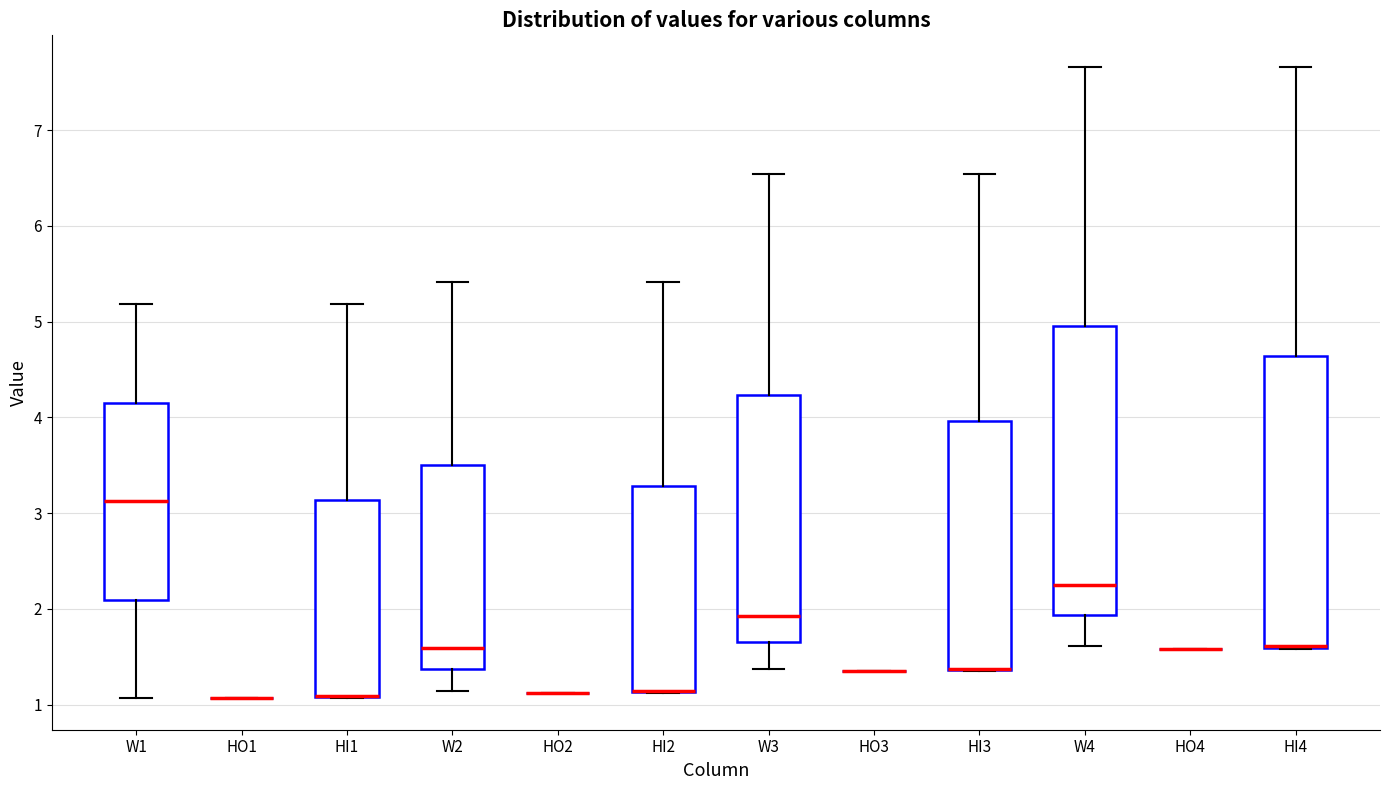

Where does the lower whisker of the box for W2 end on the y-axis? The values are not printed on the chart, so give them approximately, as read against the axis.

1.1